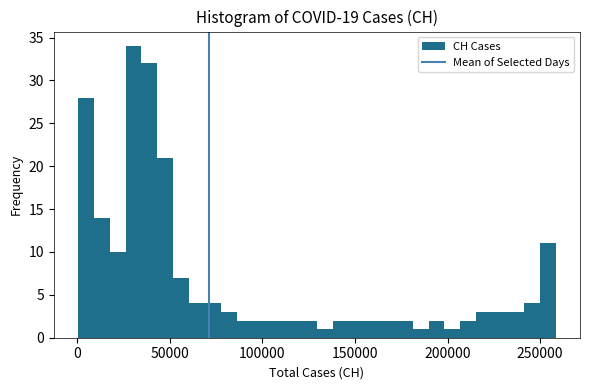

Read against the x-axis, roughly where is the centre of the tallest bar?

30000